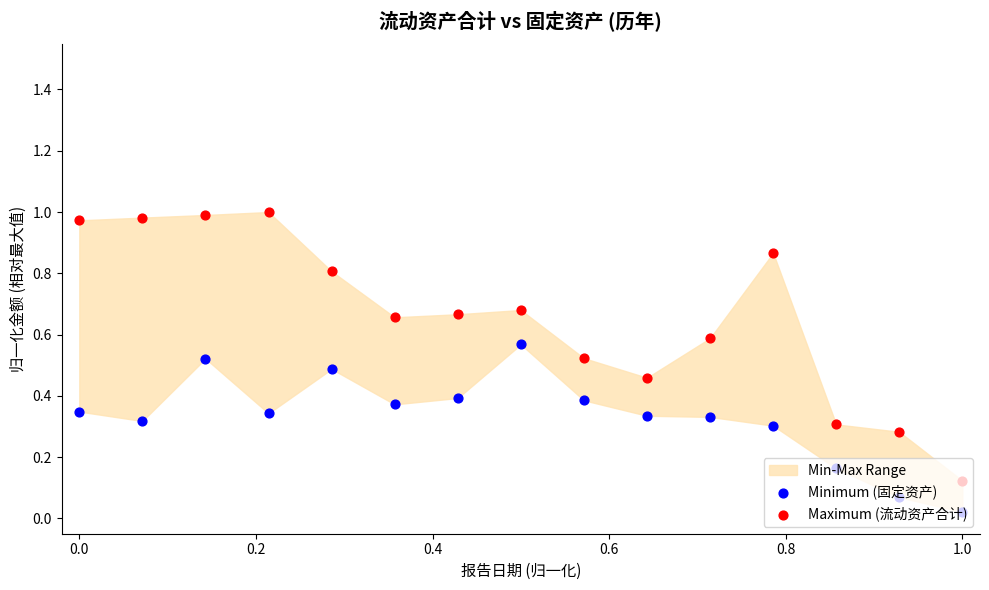

Which series reaches the minimum Y coordinate?

Minimum (固定资产)